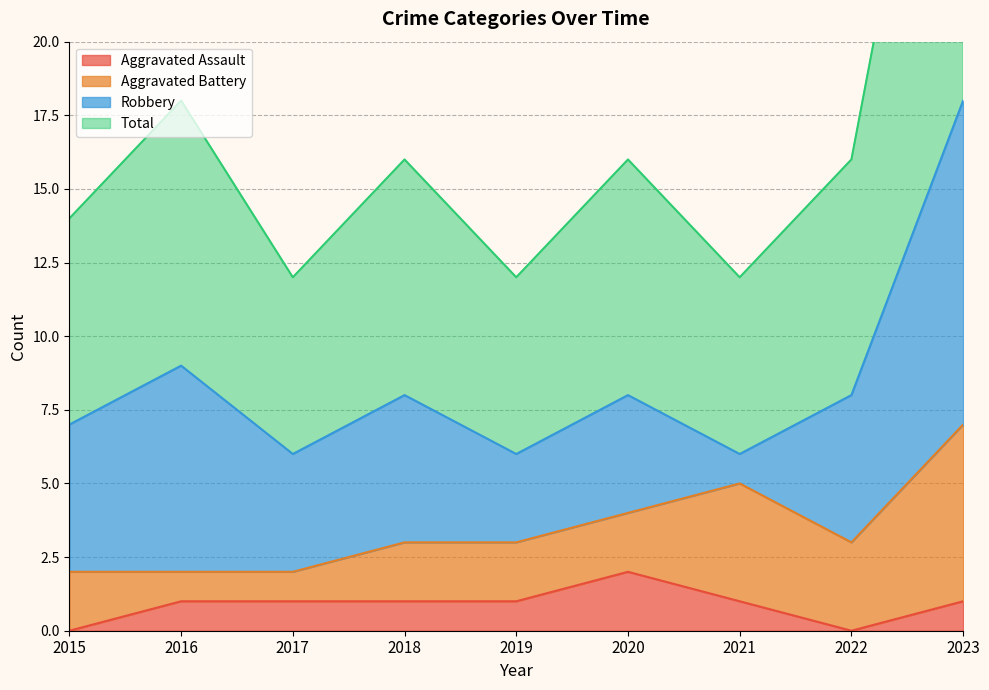

Which series has the widest spread of values?

Total